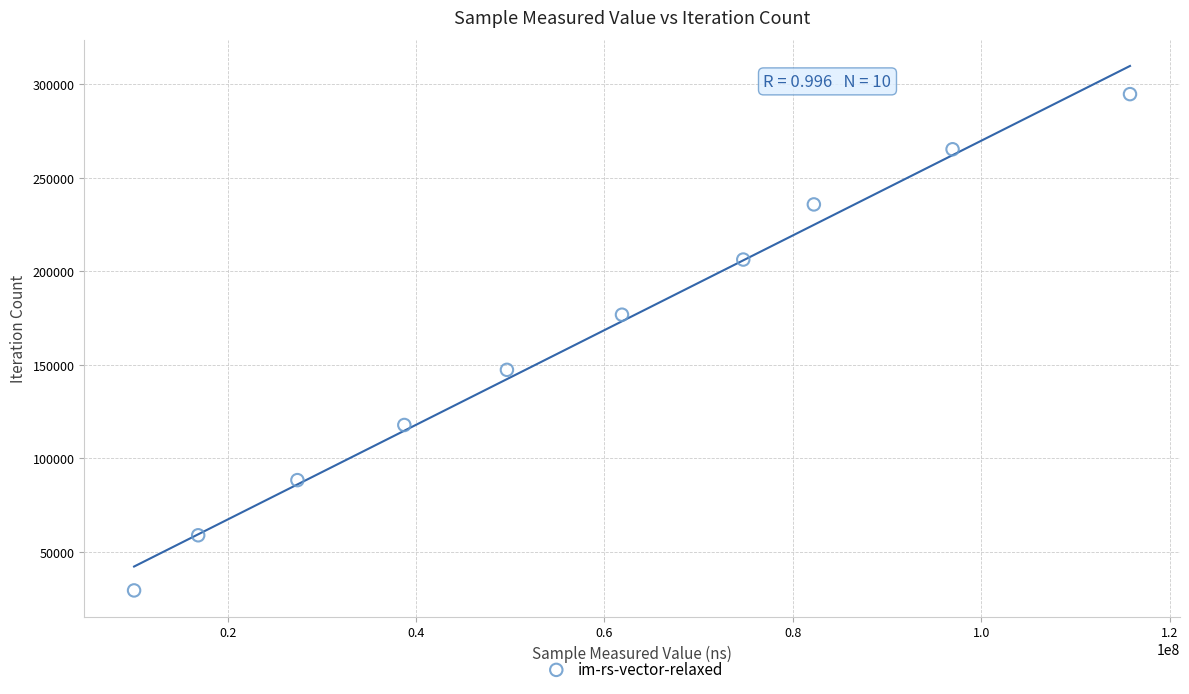

What is the average Y value?

162124